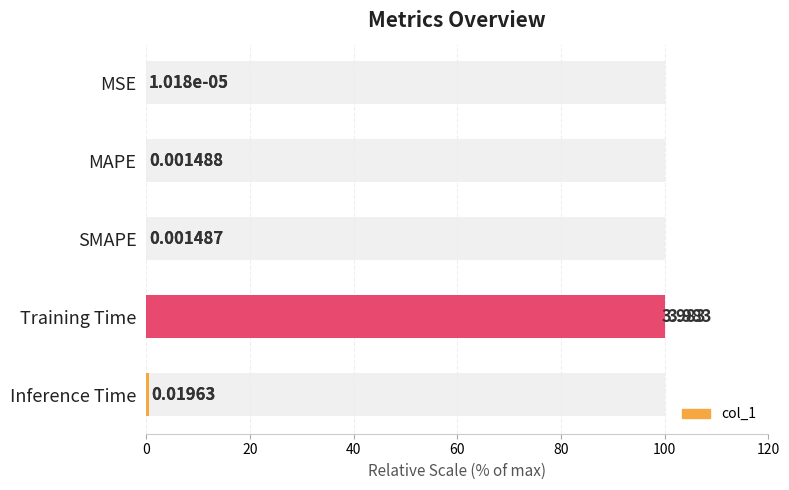

The value at MAPE is 0.0. True or false?

False